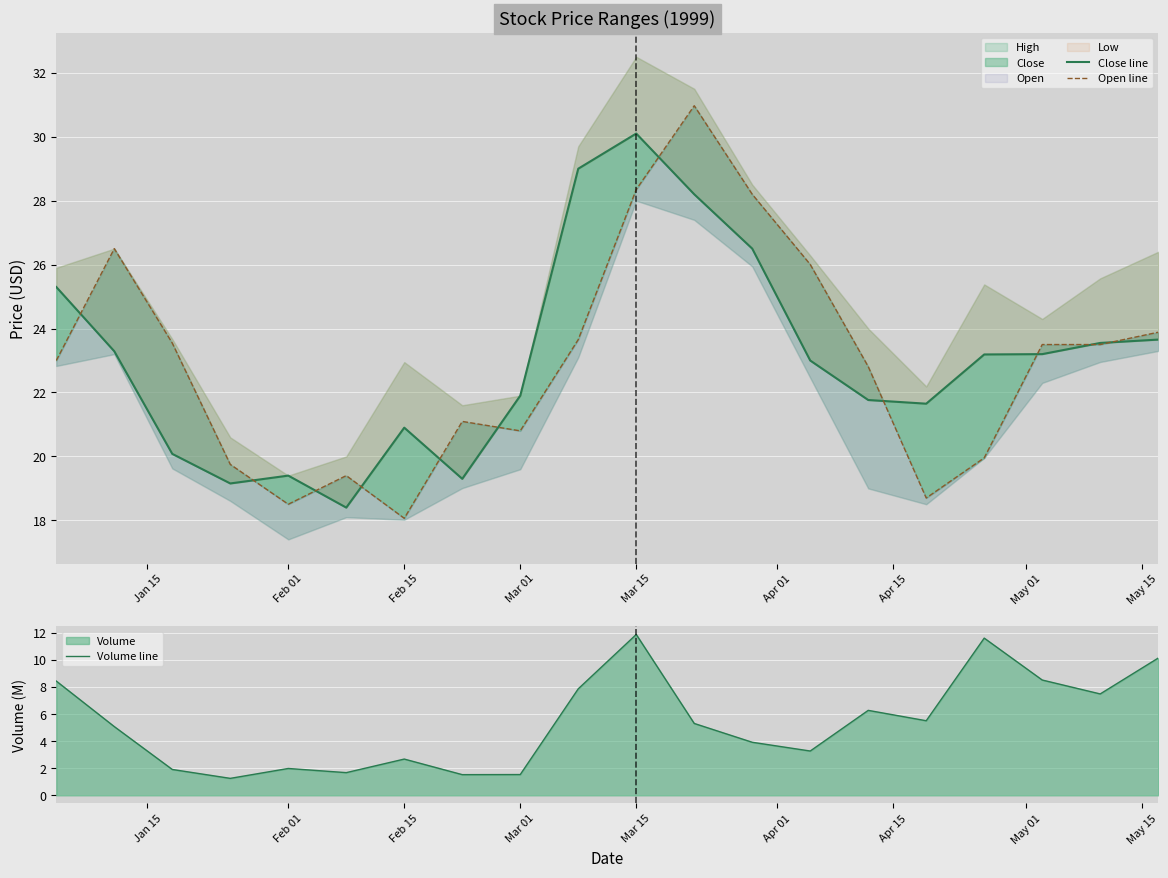

At which label does Volume line reach its peak?

Mar 15